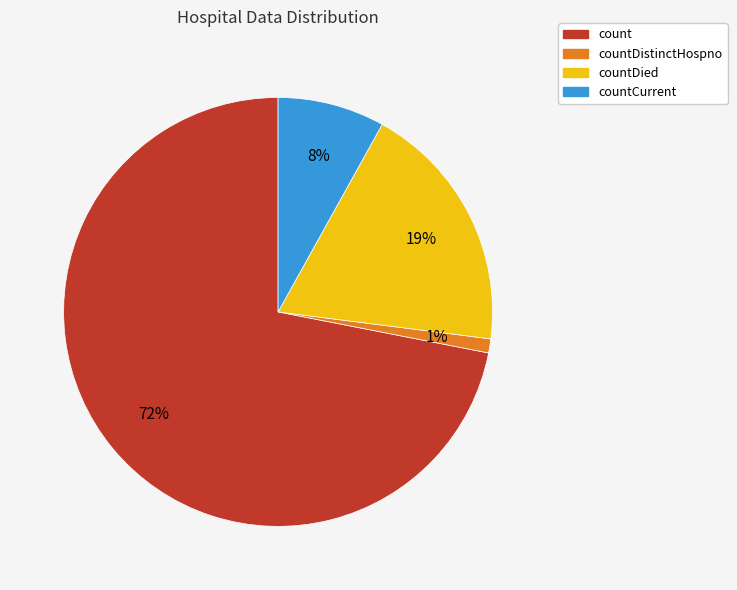

Is there a majority slice in this chart?

Yes